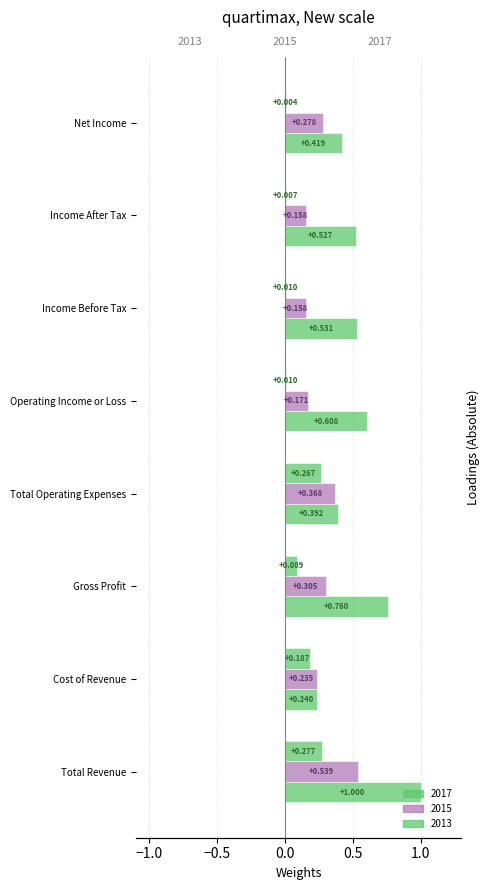

Count the 2015 values in the range 0 to 1.

8